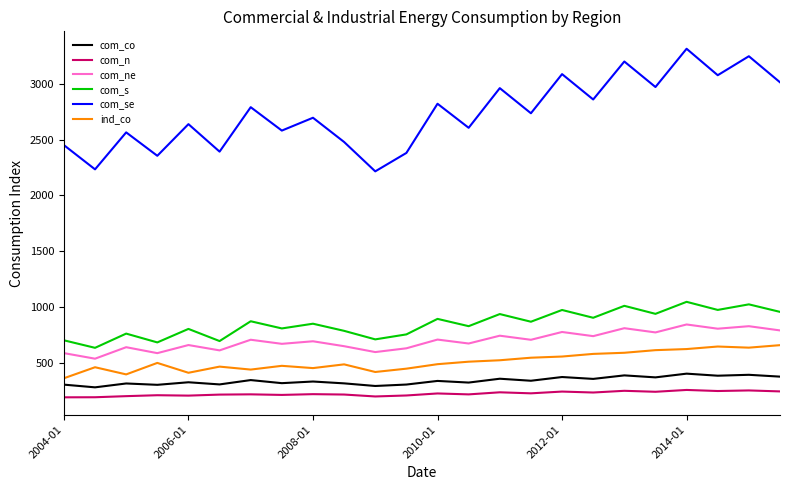

True or false: com_s and com_se intersect in this chart.

False